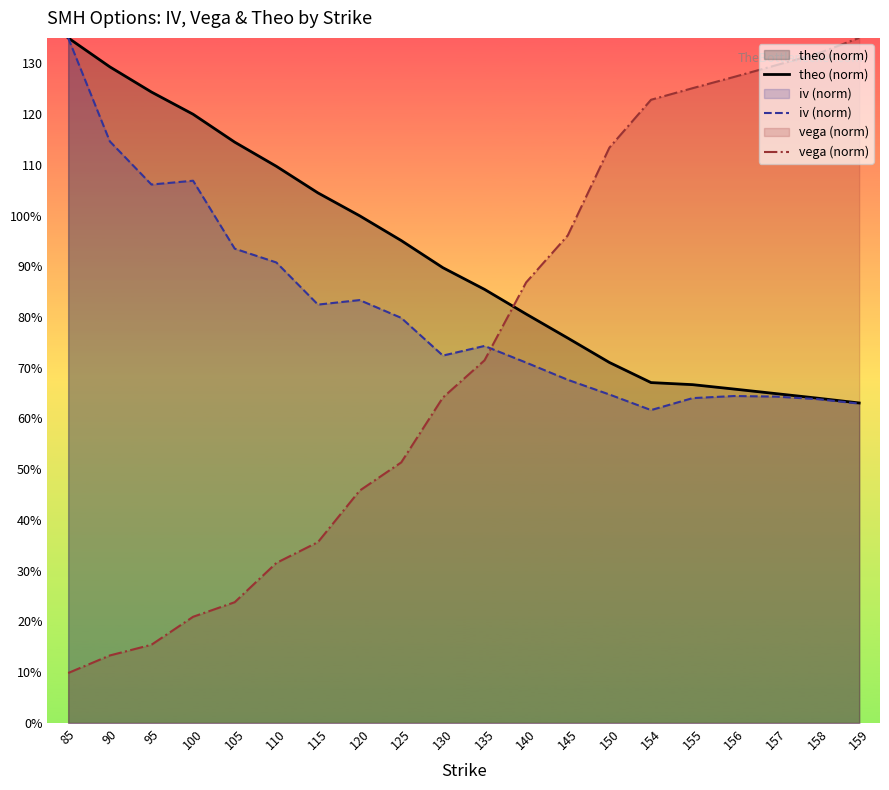

What is the value of the iv (norm) point at the 20th from the left?

62.9